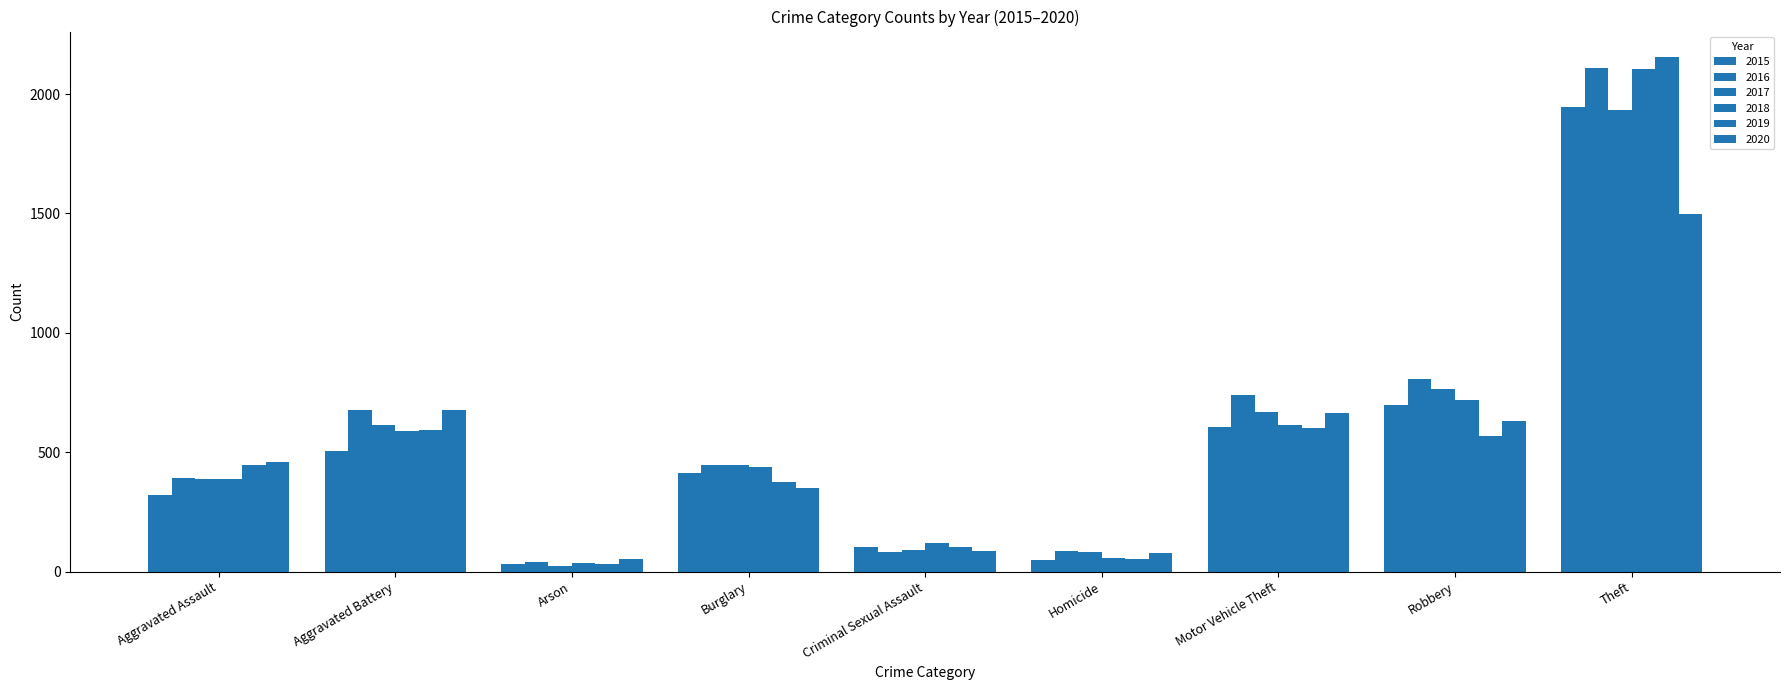

The value of 2015 at Homicide is 18. True or false?

False